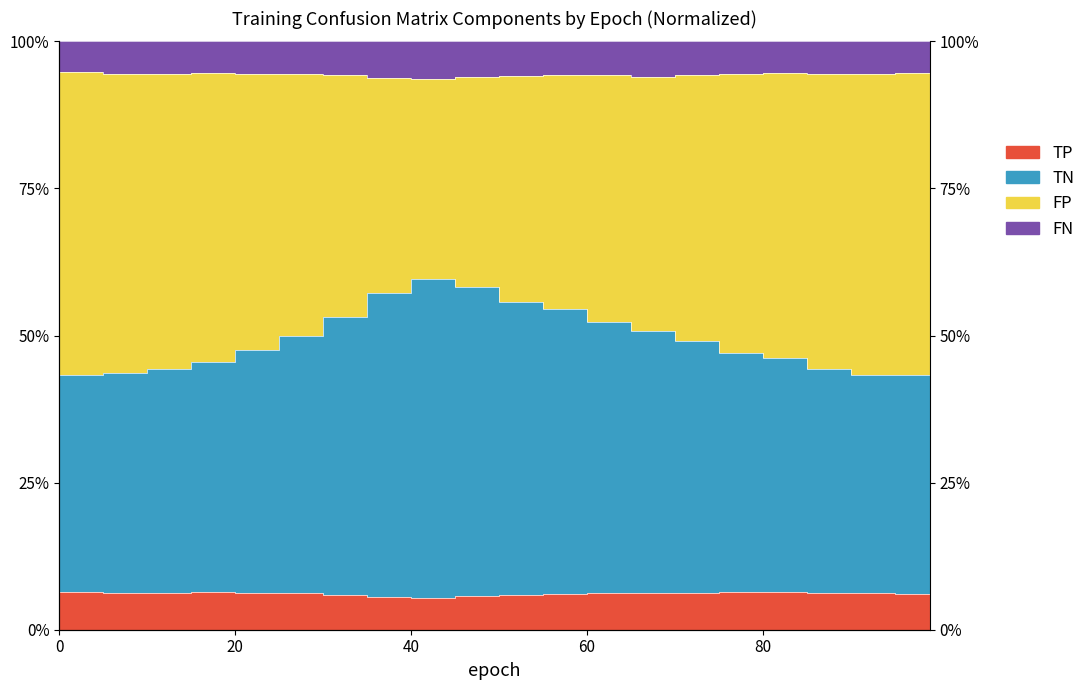

What is the lowest value of the TN series?

0.4